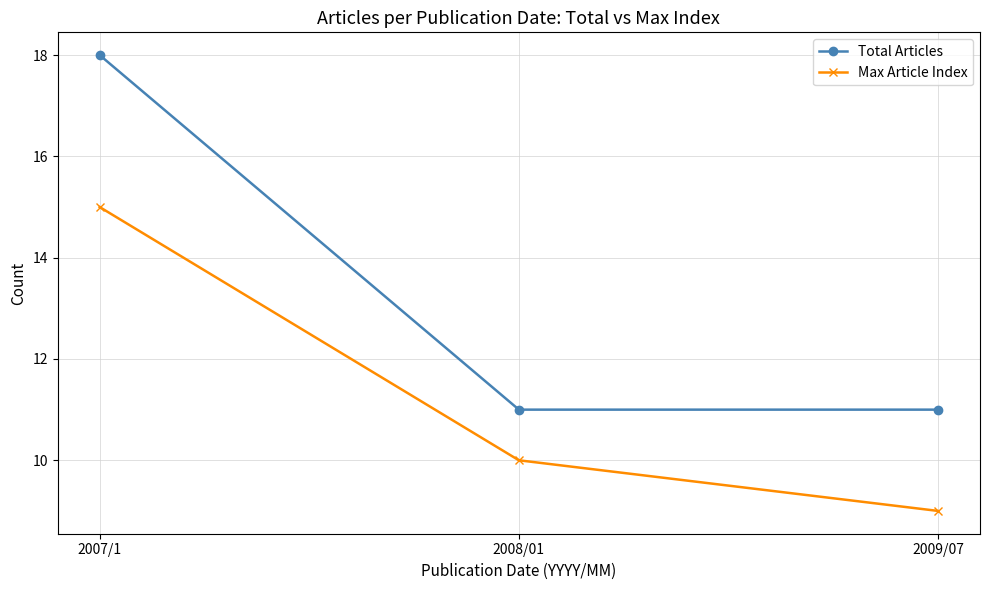

Does the chart display data point markers on the line(s)?

Yes